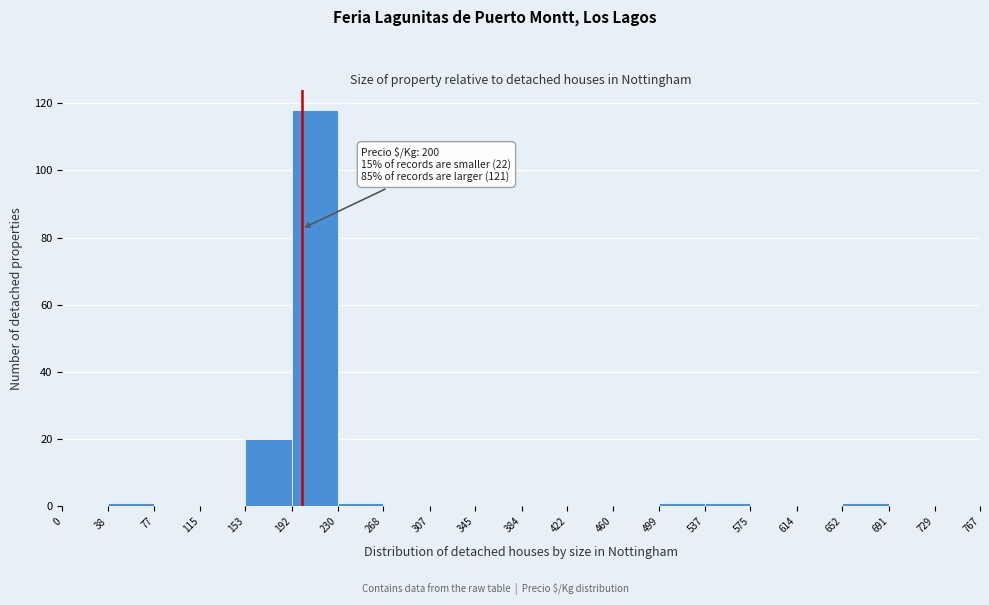

Which range on the x-axis has the tallest bar?

192 to 230